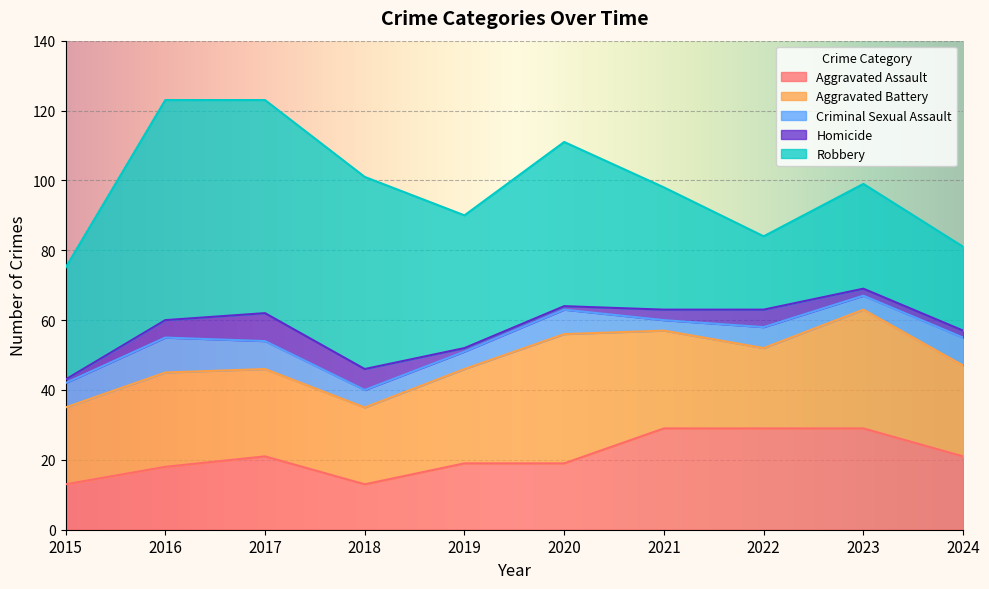

Reading left to right, list all the values displayed in this chart.

Aggravated Assault: 2015=13	2016=18	2017=21	2018=13	2019=19	2020=19	2021=29	2022=29	2023=29	2024=21
Aggravated Battery: 2015=22	2016=27	2017=25	2018=22	2019=27	2020=37	2021=28	2022=23	2023=34	2024=26
Criminal Sexual Assault: 2015=7	2016=10	2017=8	2018=5	2019=5	2020=7	2021=3	2022=6	2023=4	2024=8
Homicide: 2015=1	2016=5	2017=8	2018=6	2019=1	2020=1	2021=3	2022=5	2023=2	2024=2
Robbery: 2015=32	2016=63	2017=61	2018=55	2019=38	2020=47	2021=35	2022=21	2023=30	2024=24